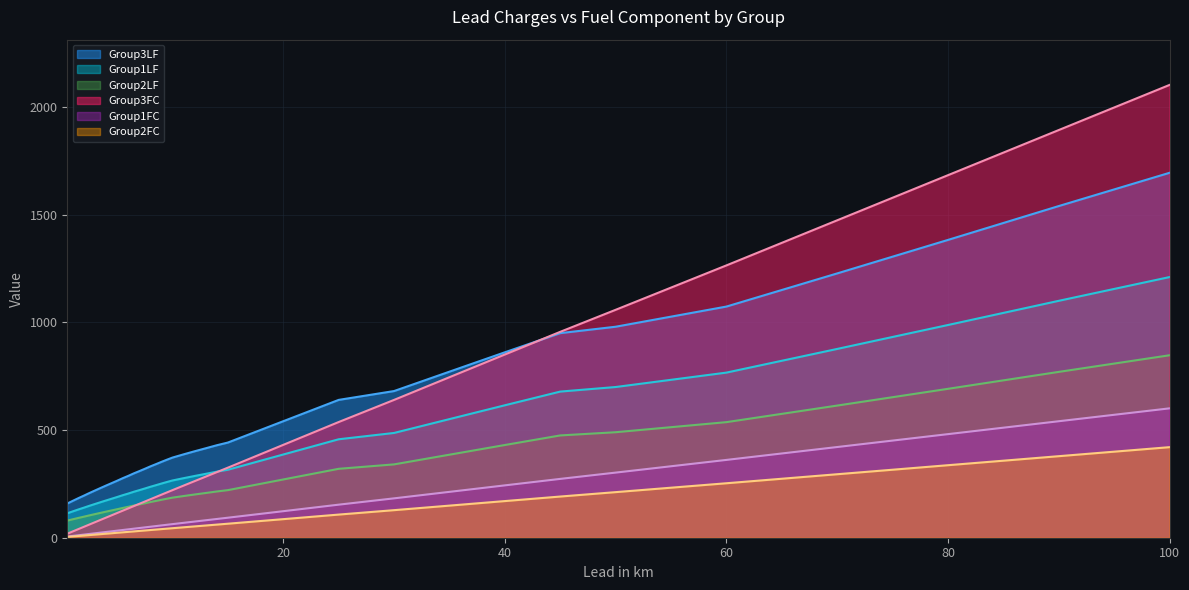

What are all the series names shown in the legend?

Group3LF, Group1LF, Group2LF, Group3FC, Group1FC, Group2FC